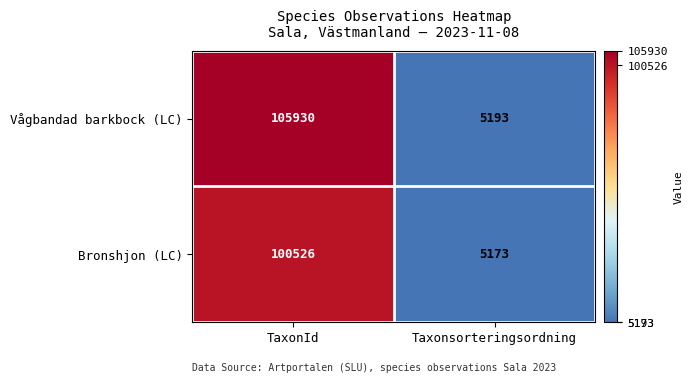

Which series has the largest range (max minus min)?

Vågbandad barkbock (LC)